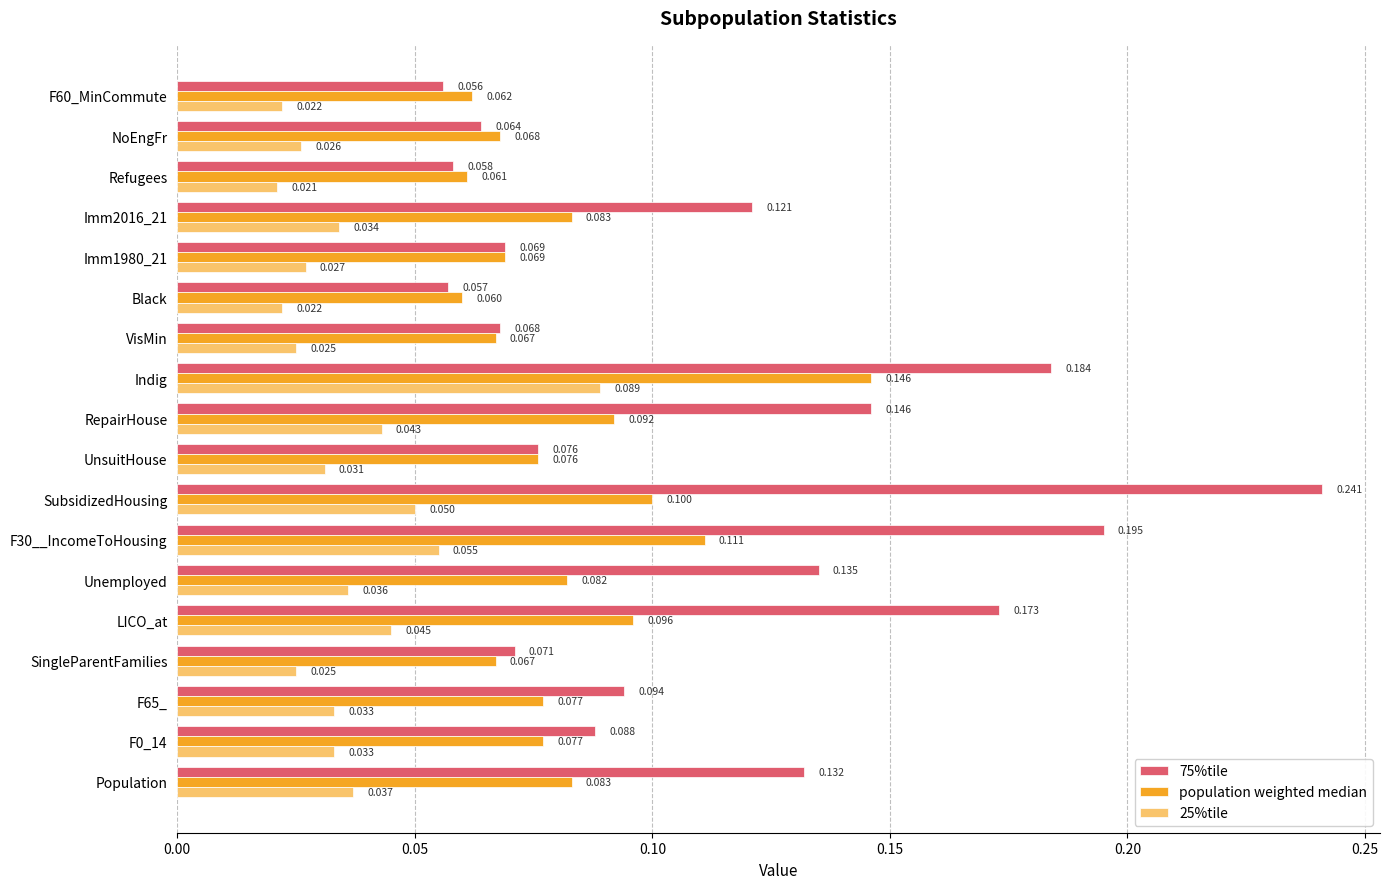

What are all the series names shown in the legend?

75%tile, population weighted median, 25%tile